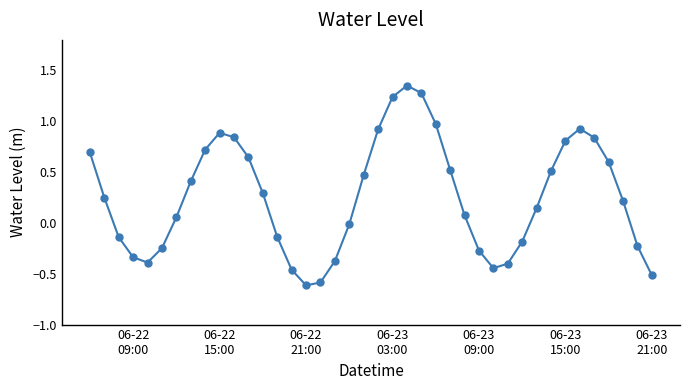

What is the difference between the maximum and minimum values?

2.0